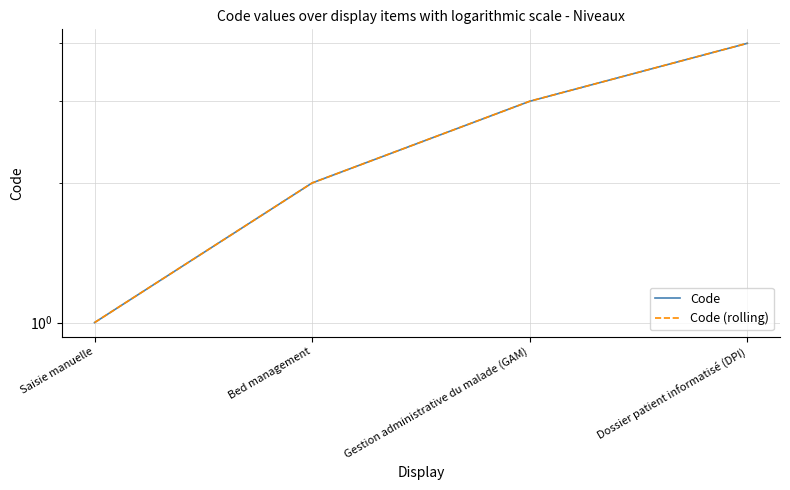

What position from the left is Saisie manuelle?

1